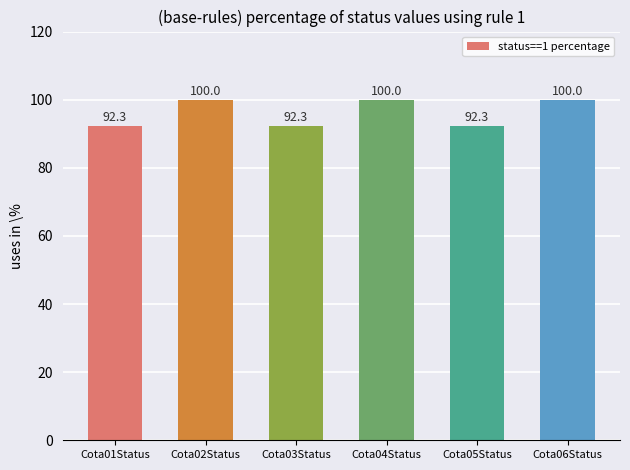

Which has a higher value, Cota02Status or Cota05Status?

Cota02Status